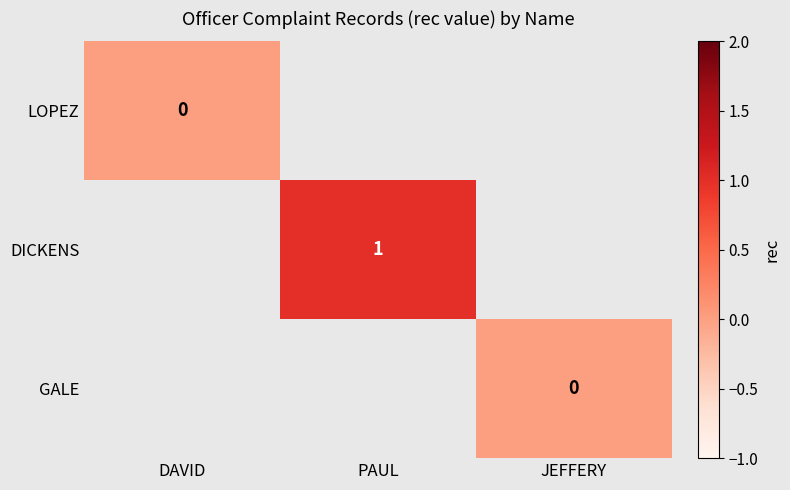

Is it true that DICKENS equals 1 at PAUL?

True